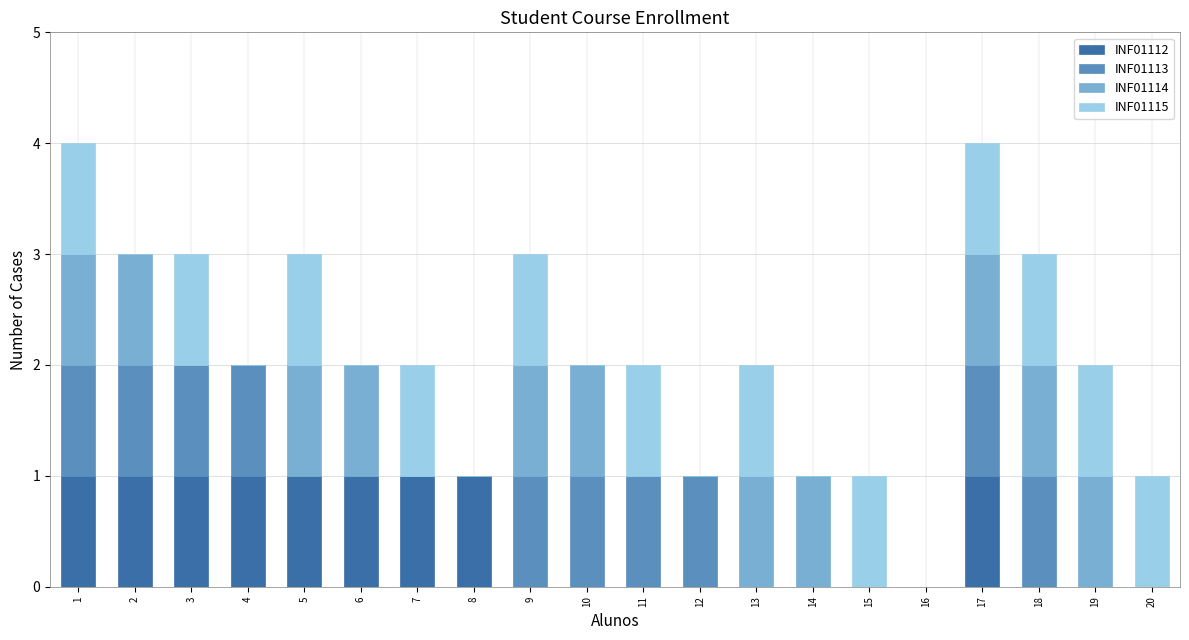

Are the bars grouped side by side (vs. stacked)?

No